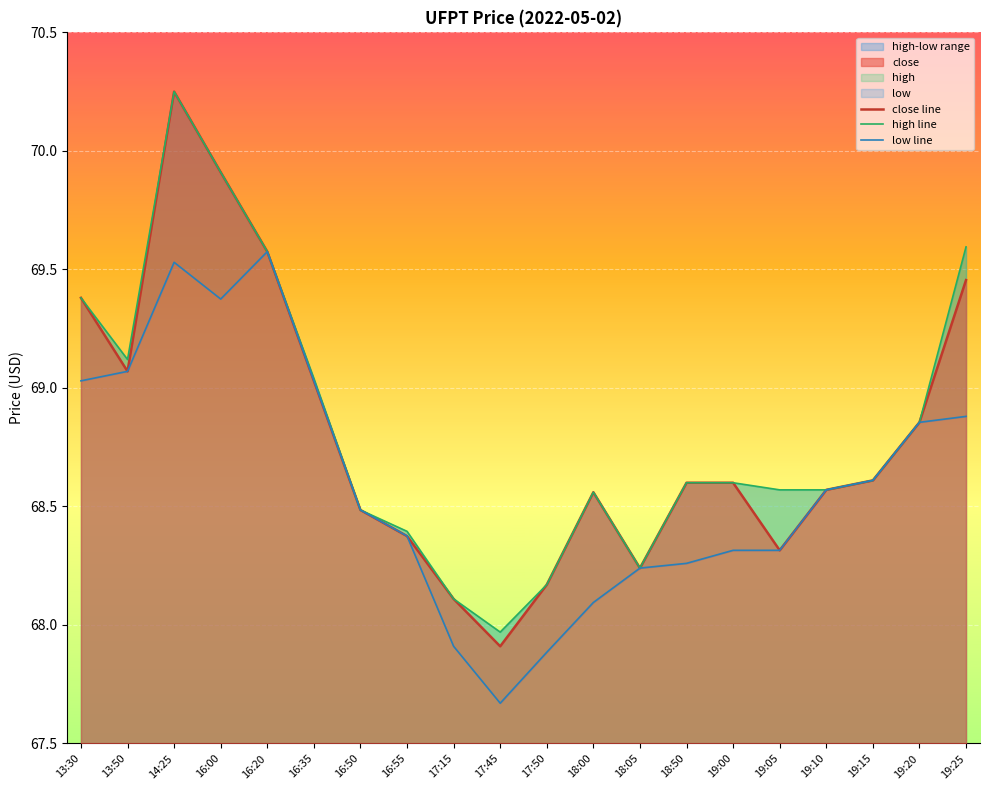

What is the label of the 6th point from the right?

19:00